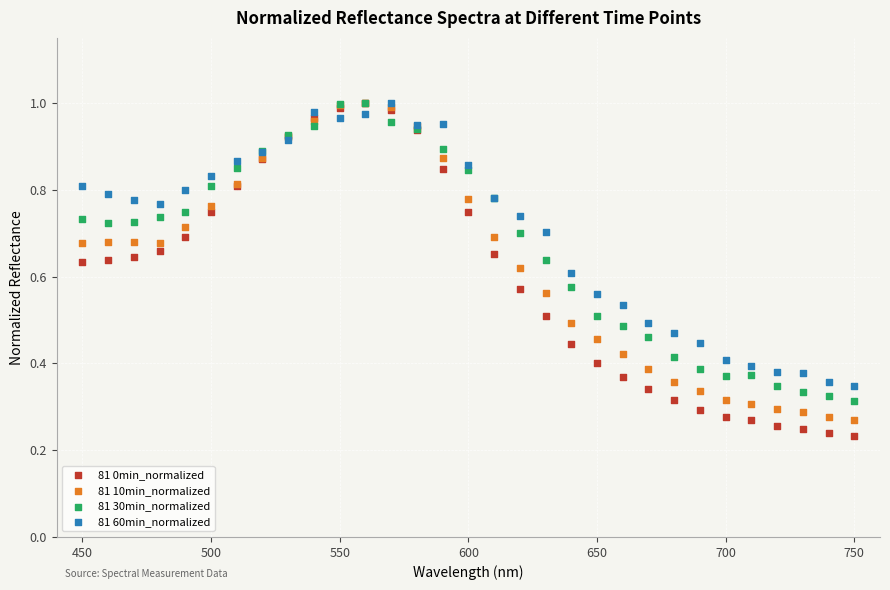

Which series contains the lowest Y value?

81 0min_normalized